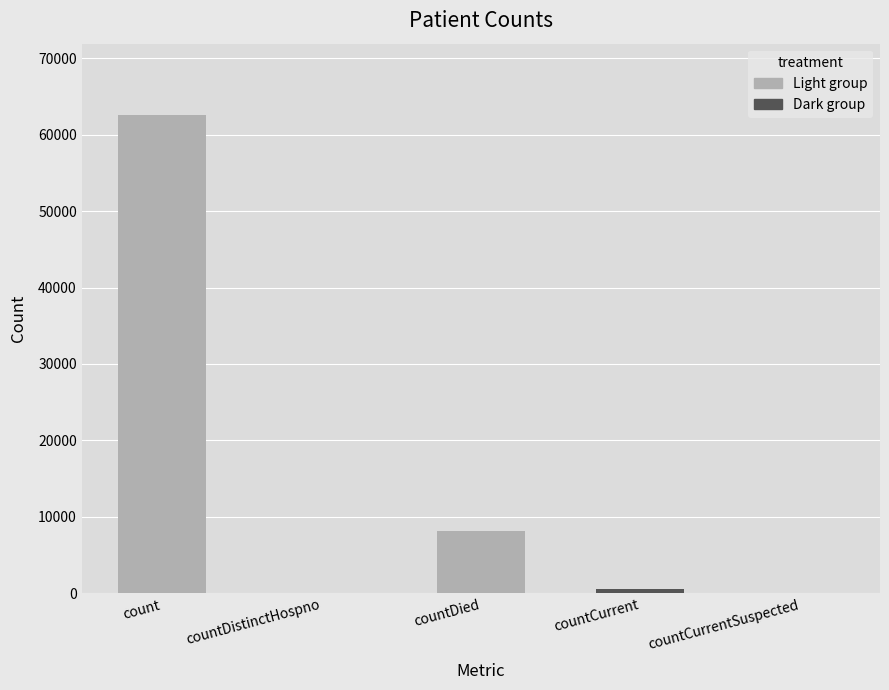

At which category does the chart reach its peak across all series?

count